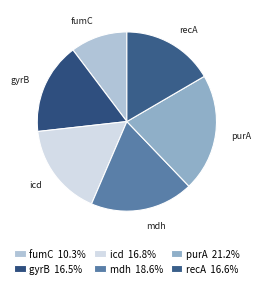

Is the sum of mdh and recA greater than half?

No